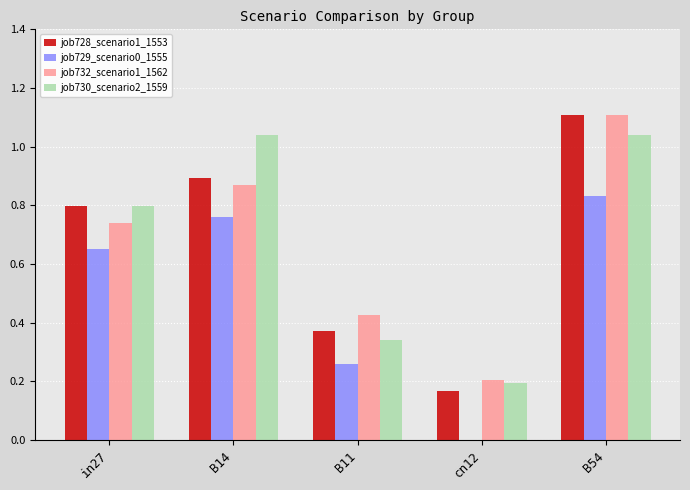

At which label is job728_scenario1_1553 closest to 0?

cn12